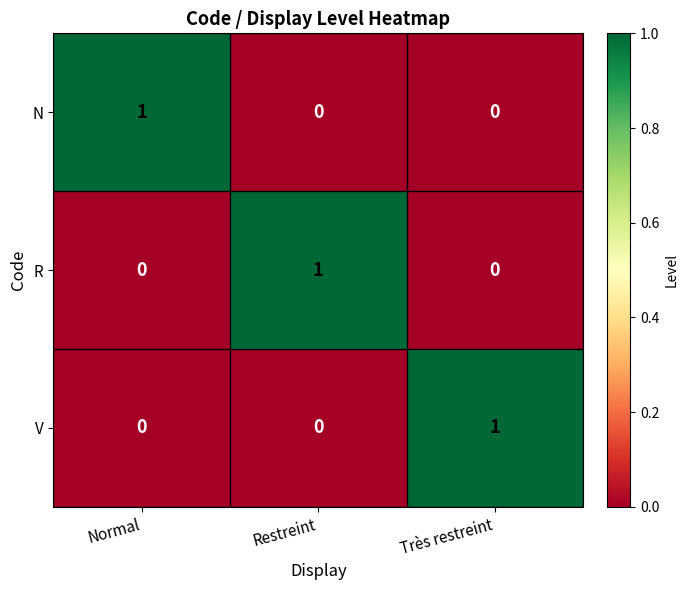

The N series shows 1 at Normal. True or false?

True